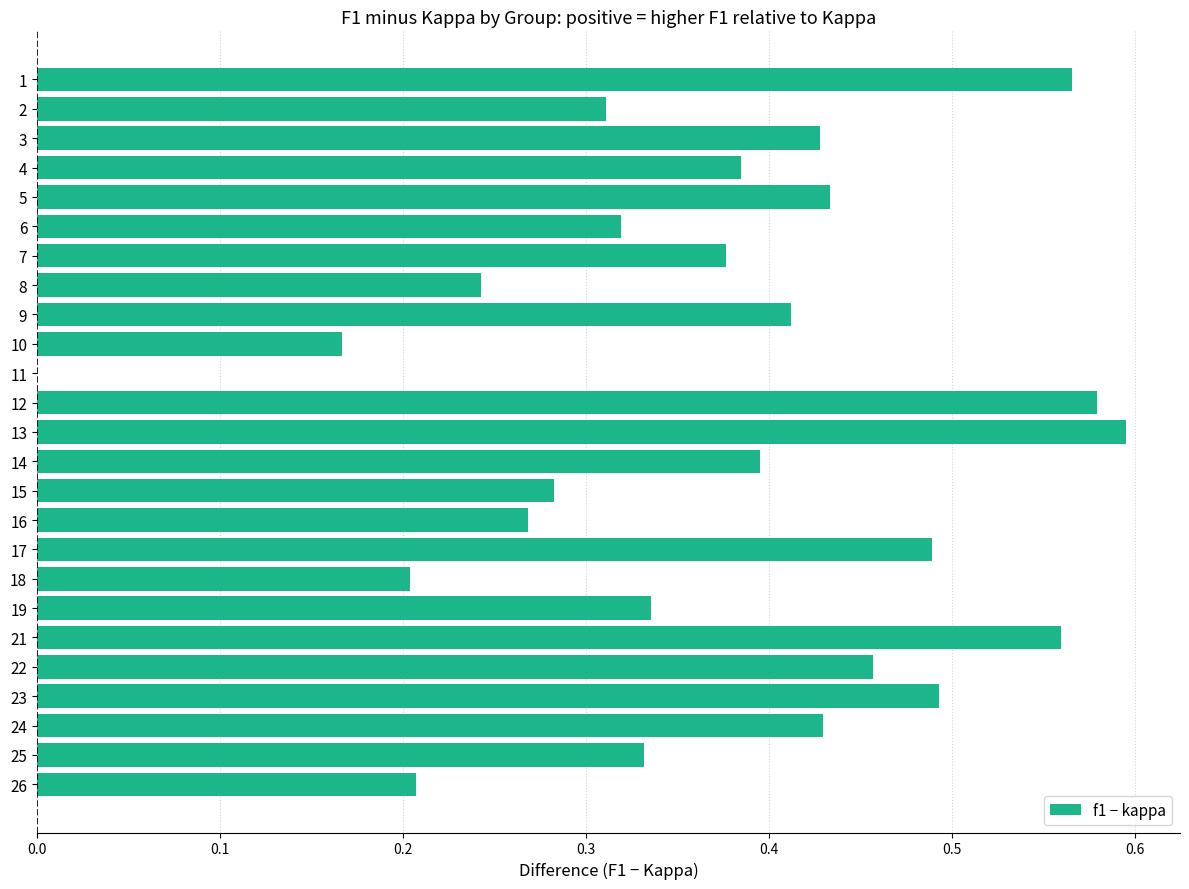

True or false: the data shows 0.9 at 13.

False